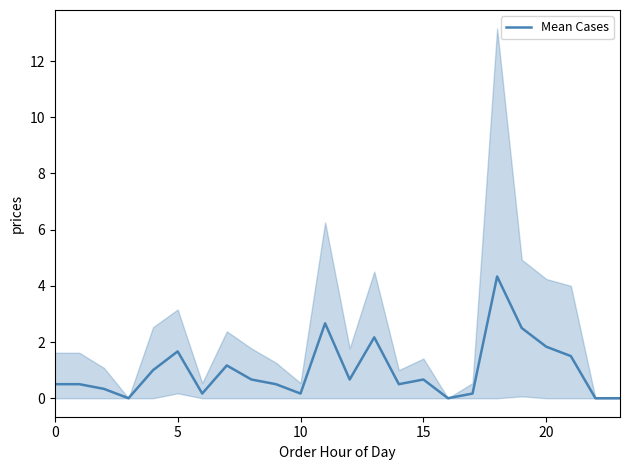

What is the difference between the maximum and second lowest values?

4.3